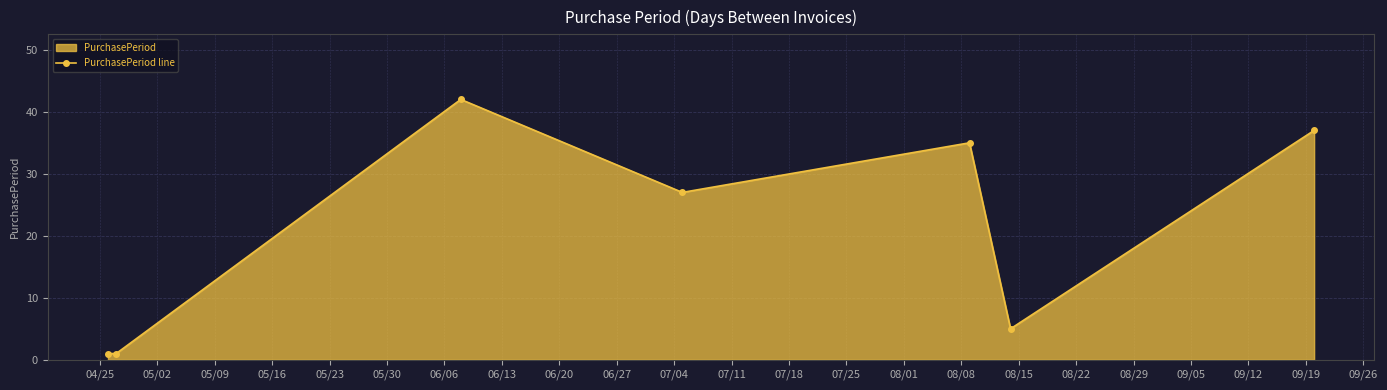

Count the number of categories in the chart.

7